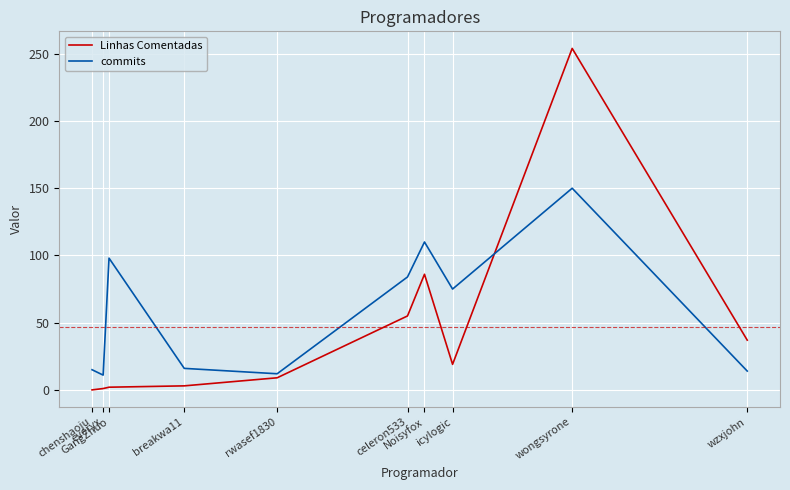

The value of commits at icylogic is 40. True or false?

False